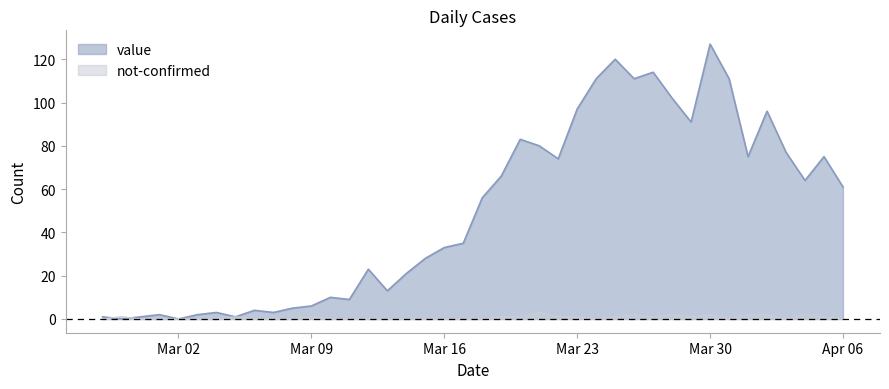

At which label does value first exceed 56?

2020-03-19